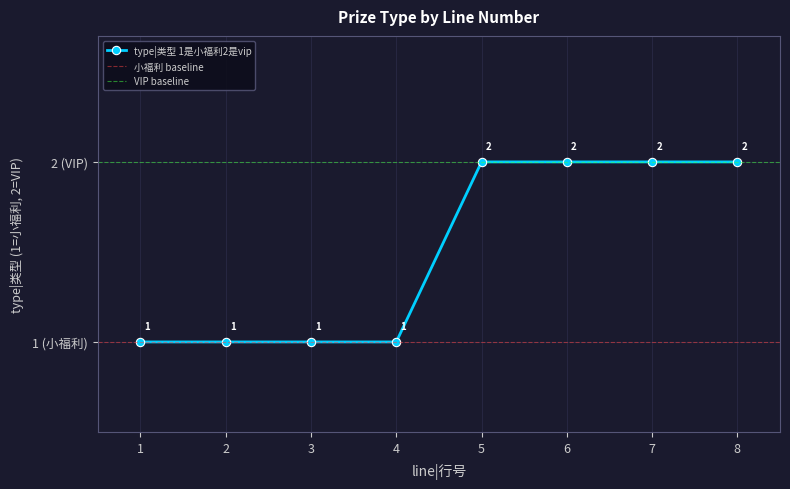

Rank the categories by value from highest to lowest.

5, 6, 7, 8, 1, 2, 3, 4